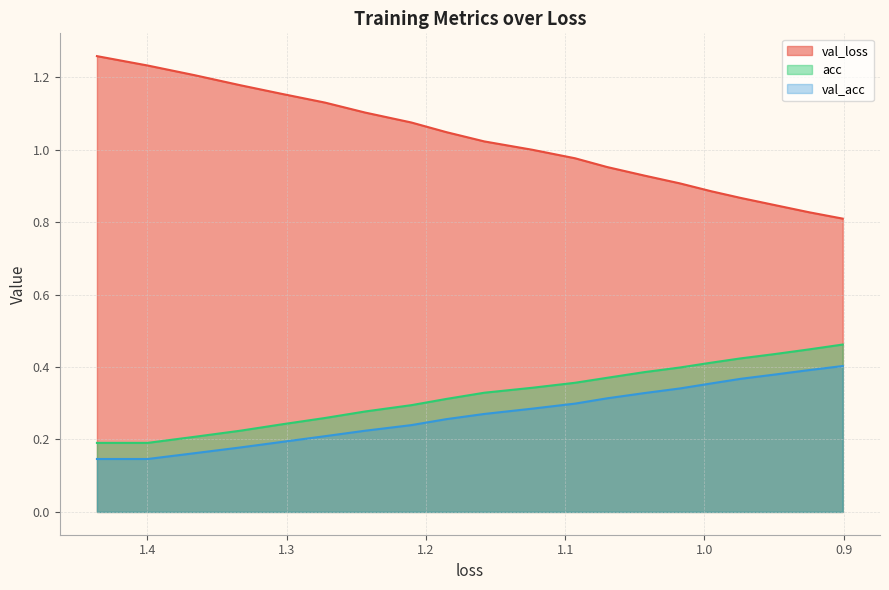

What is the smallest value displayed?

0.1